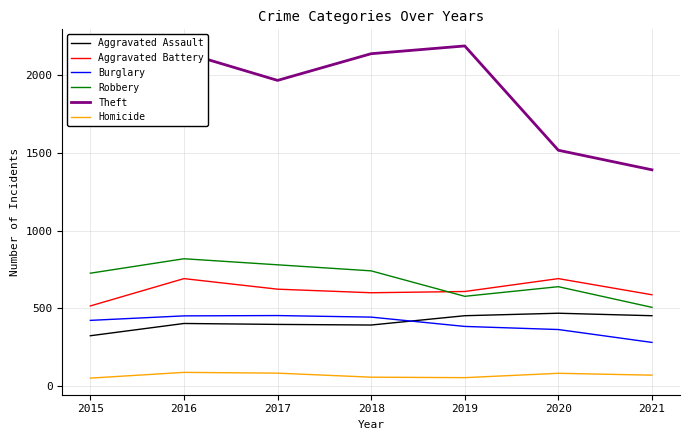

Which series has the widest spread of values?

Theft